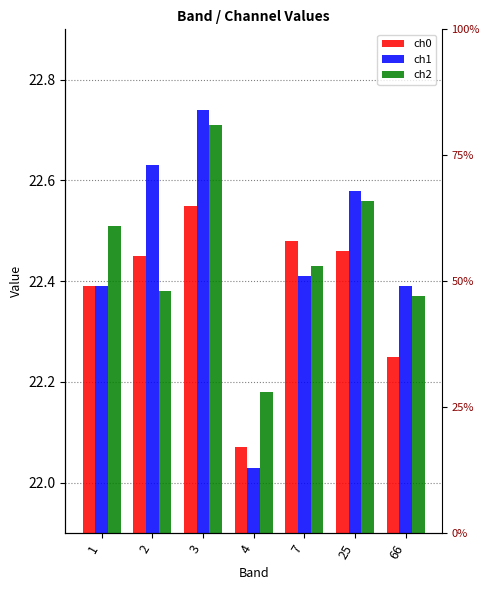

Reading left to right, extract all data points from this chart.

ch0: 1=22.4	2=22.4	3=22.6	4=22.1	7=22.5	25=22.5	66=22.2
ch1: 1=22.4	2=22.6	3=22.7	4=22.0	7=22.4	25=22.6	66=22.4
ch2: 1=22.5	2=22.4	3=22.7	4=22.2	7=22.4	25=22.6	66=22.4